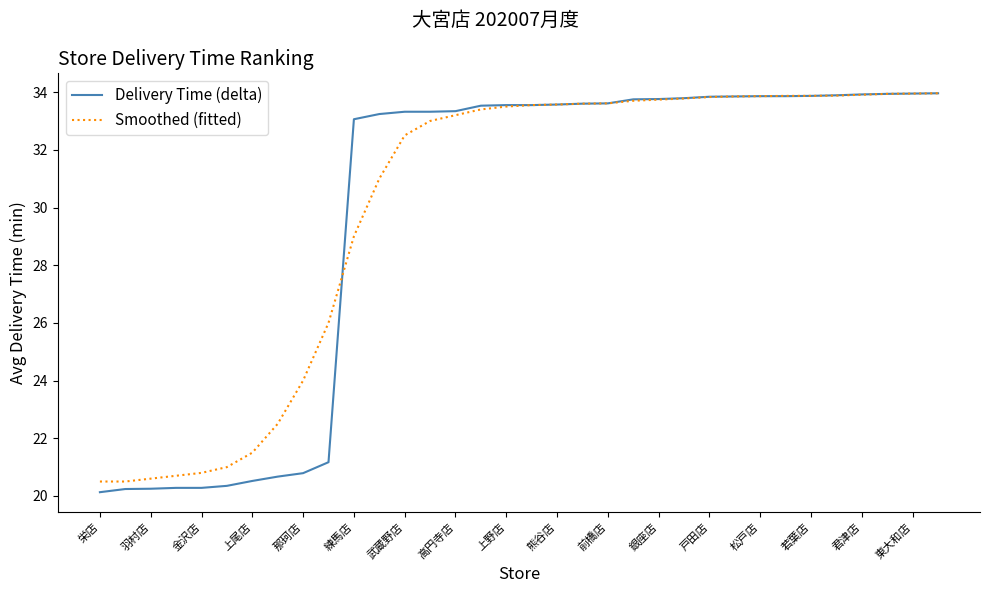

What is the greatest value displayed?

34.0